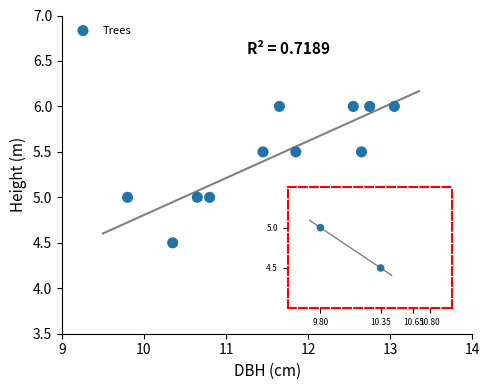

What is the range of Y values (max minus min)?

1.5